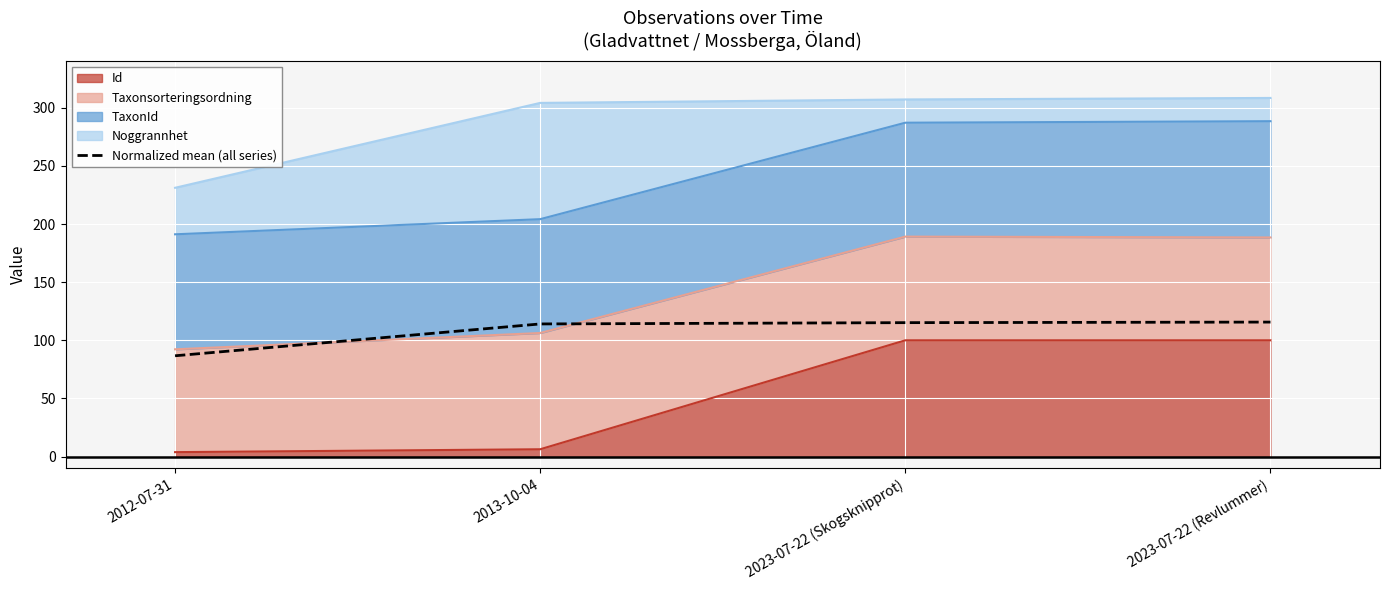

List the labels in order of value, largest first.

2023-07-22 (Revlummer), 2023-07-22 (Skogsknipprot), 2013-10-04, 2012-07-31